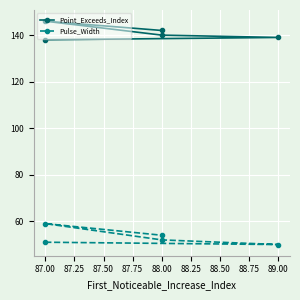

How many interior local valleys does the Pulse_Width series have?

1